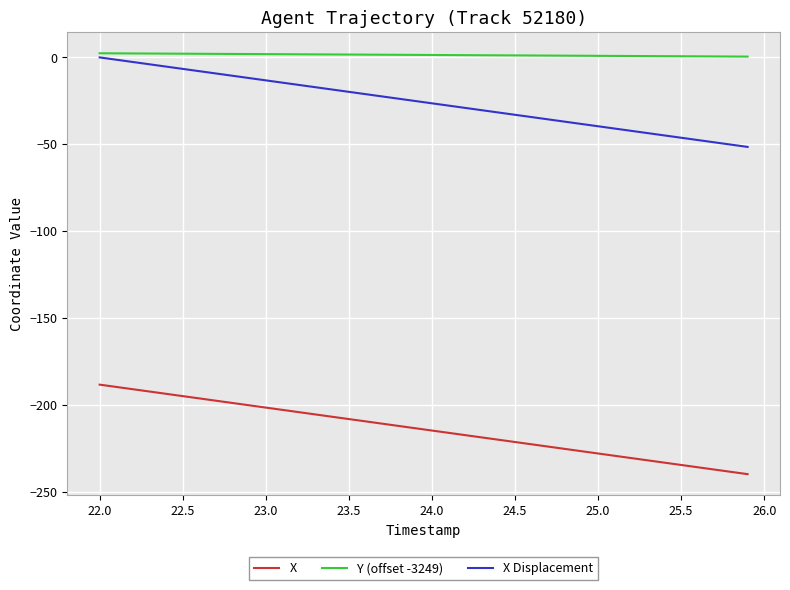

How many lines are shown in the chart?

3